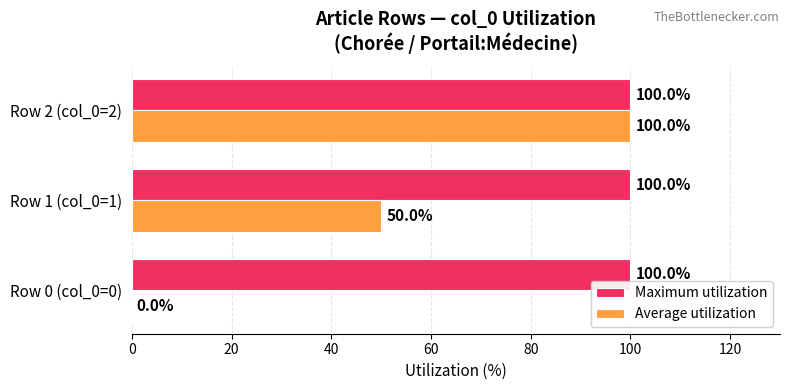

What is the sum of all Maximum utilization values?

300